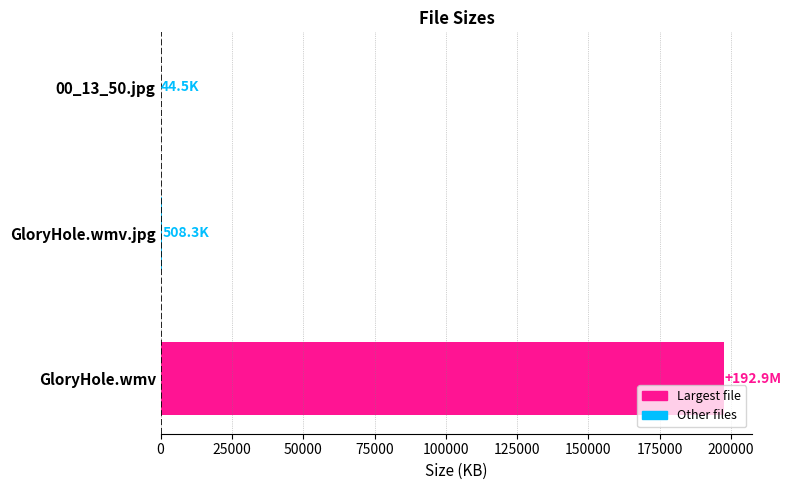

Between GloryHole.wmv and 00_13_50.jpg, which is larger?

GloryHole.wmv